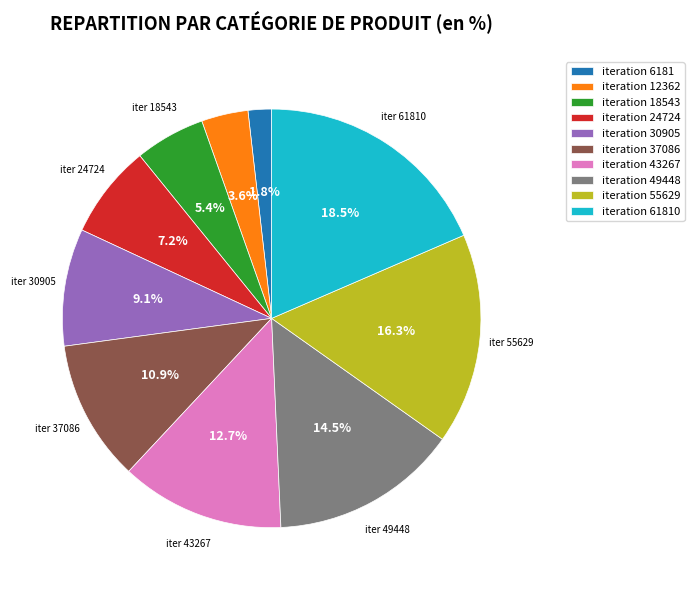

Which slice is the smallest?

iteration 6181